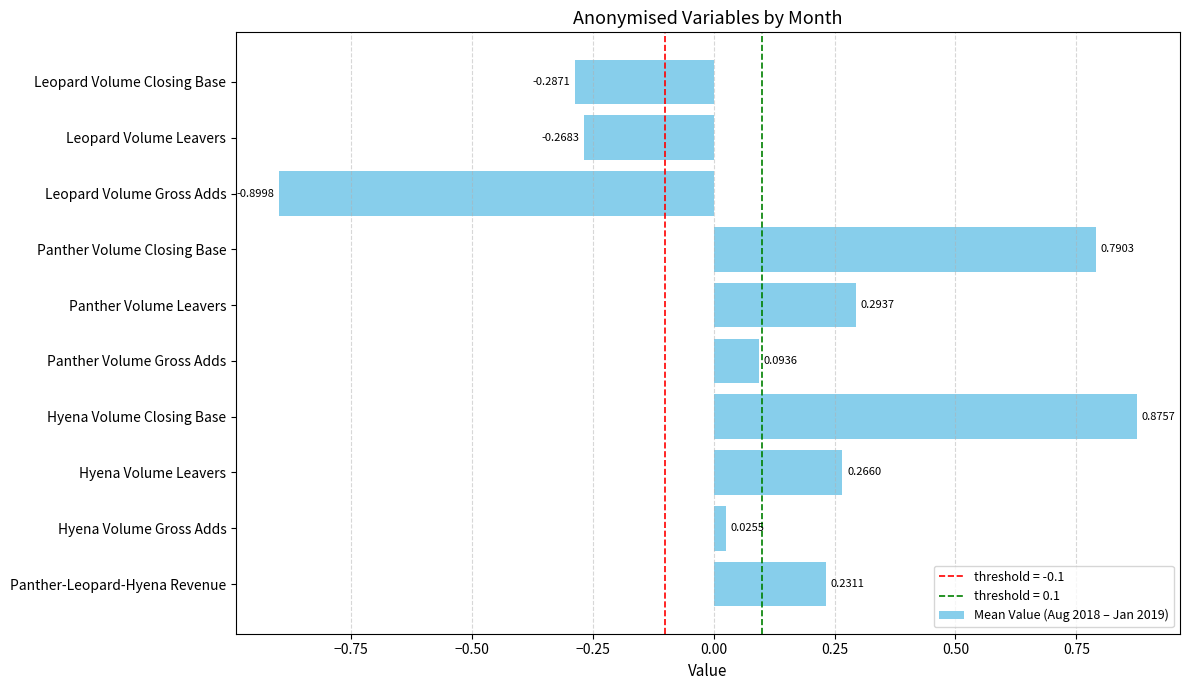

How many negative values are there?

3